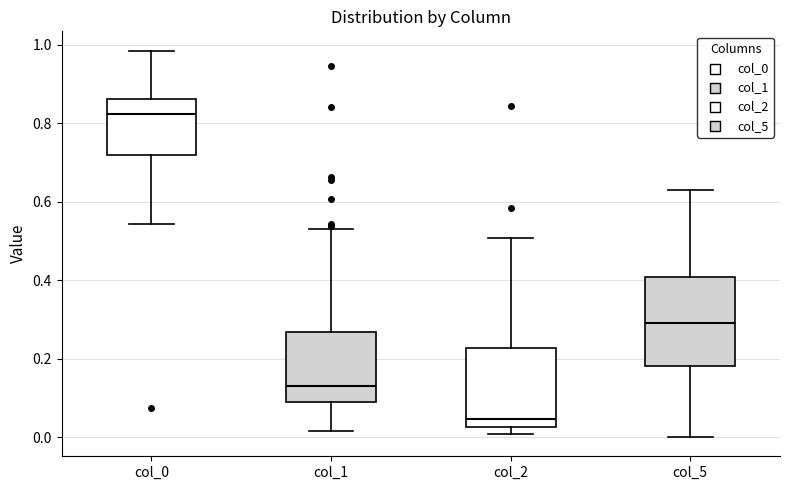

Comparing the boxes themselves (not the whiskers), which one is the tallest?

col_5